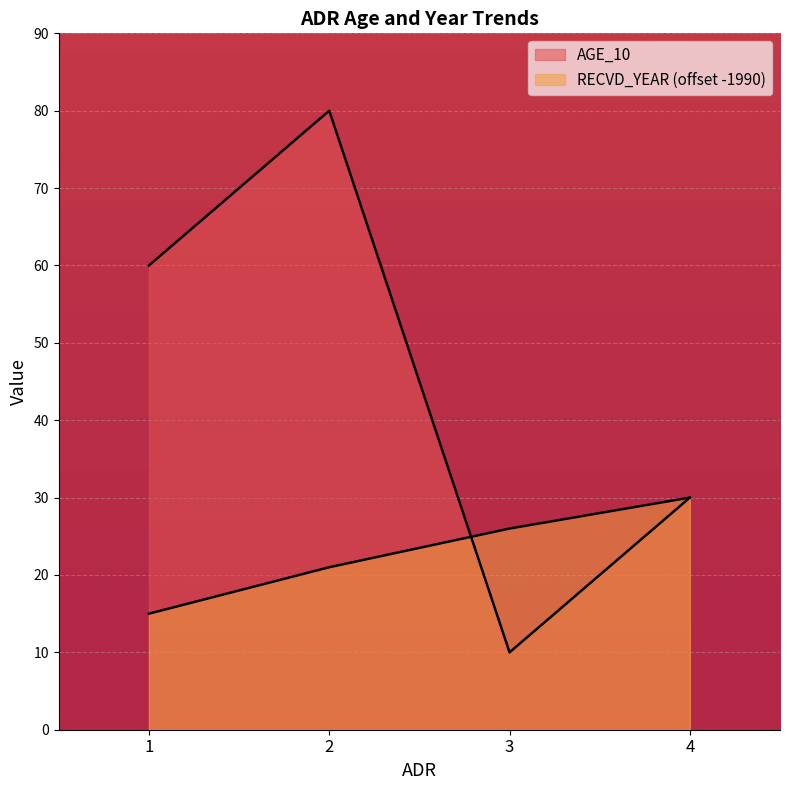

Reading left to right, list all the values displayed in this chart.

AGE_10: 60	80	10	30
RECVD_YEAR: 15	21	26	30